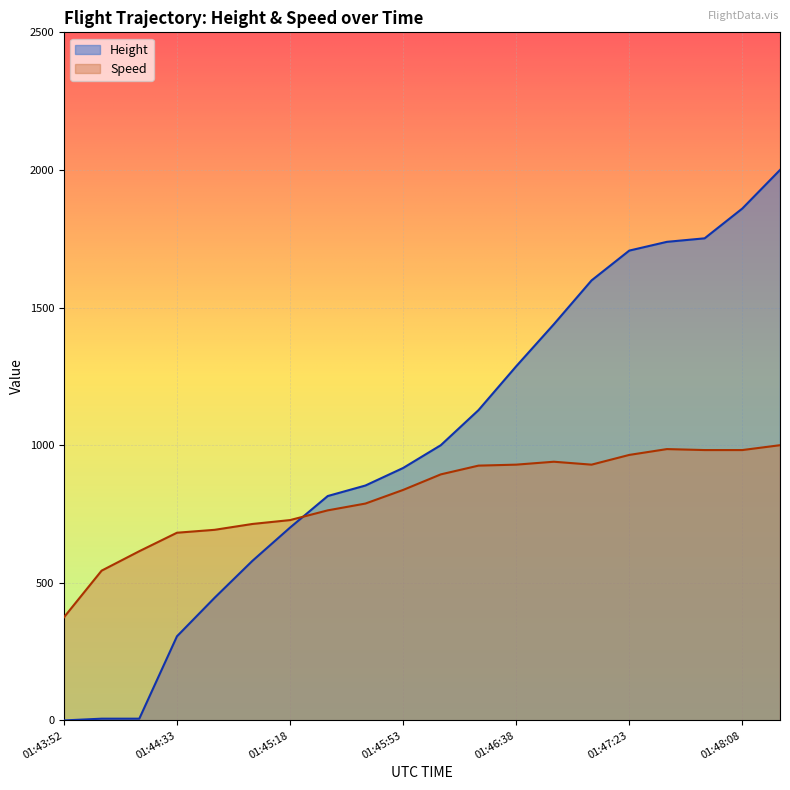

How many lines are shown in the chart?

2